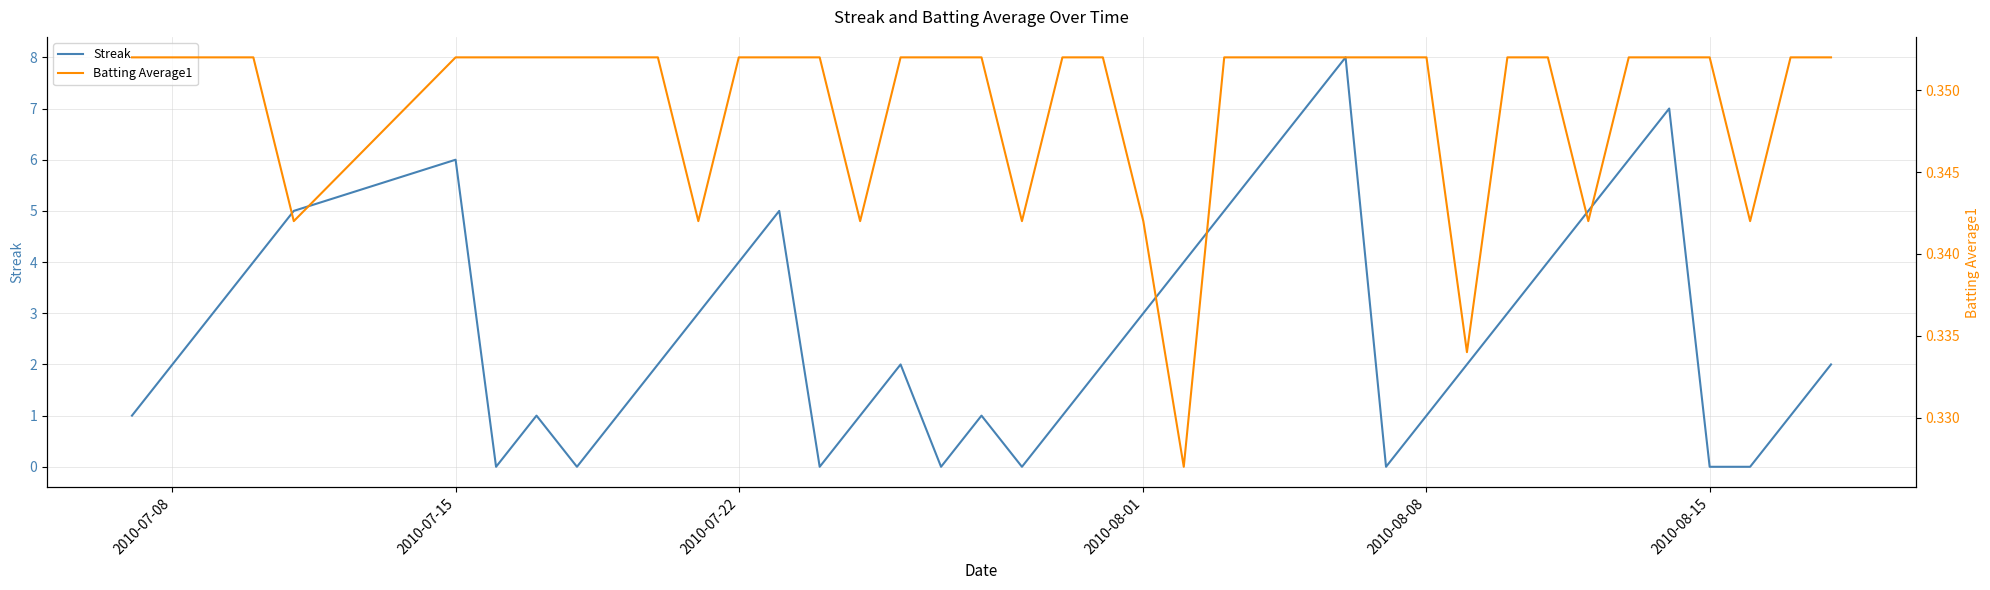

Which series has the largest range (max minus min)?

Streak